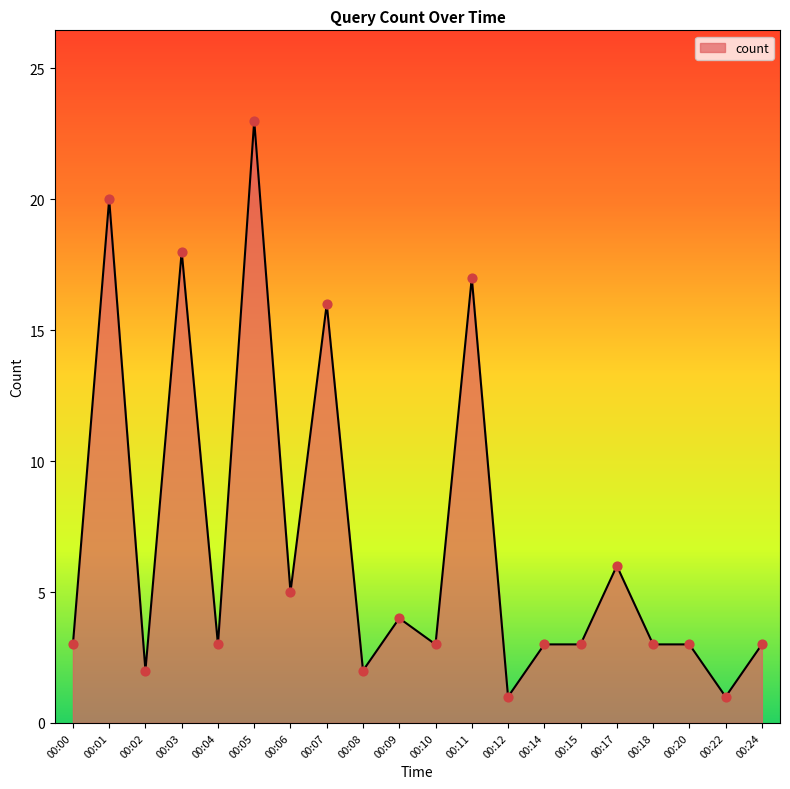

What is the change in value from 00:08 to 00:09?

+2